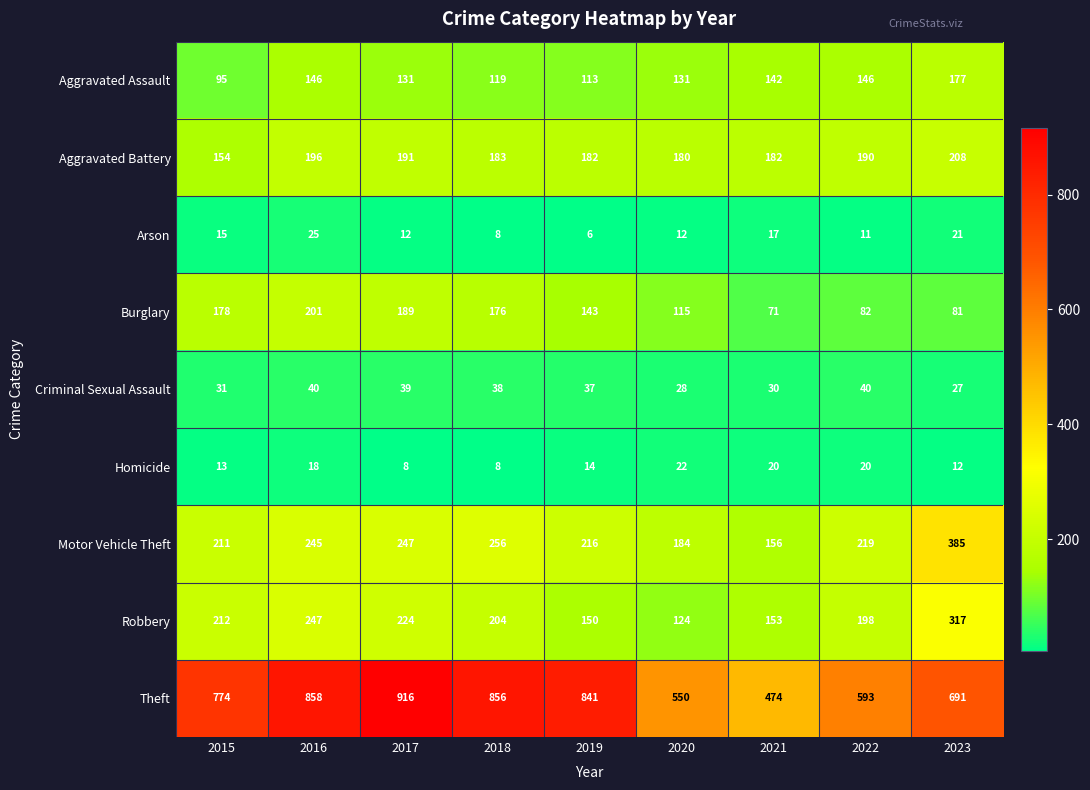

What is the difference between the highest and lowest values at 2017?

908